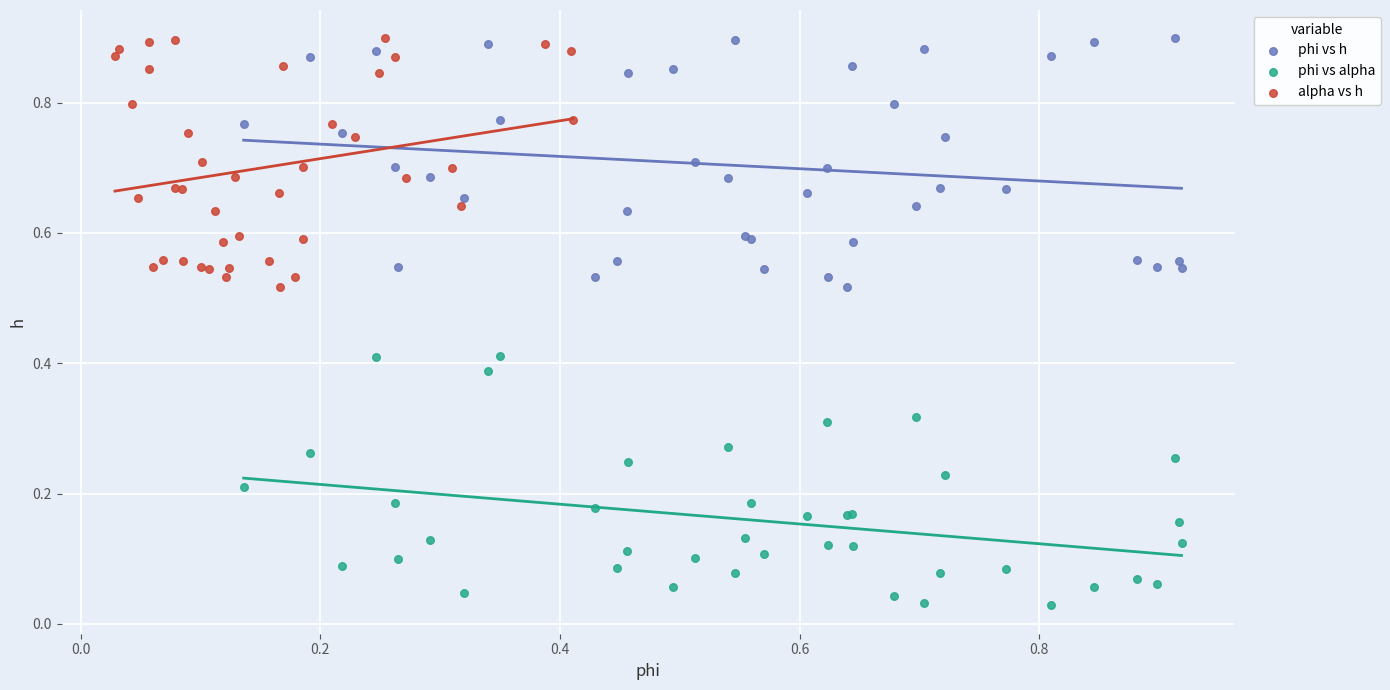

Which series contains the lowest Y value?

phi vs alpha